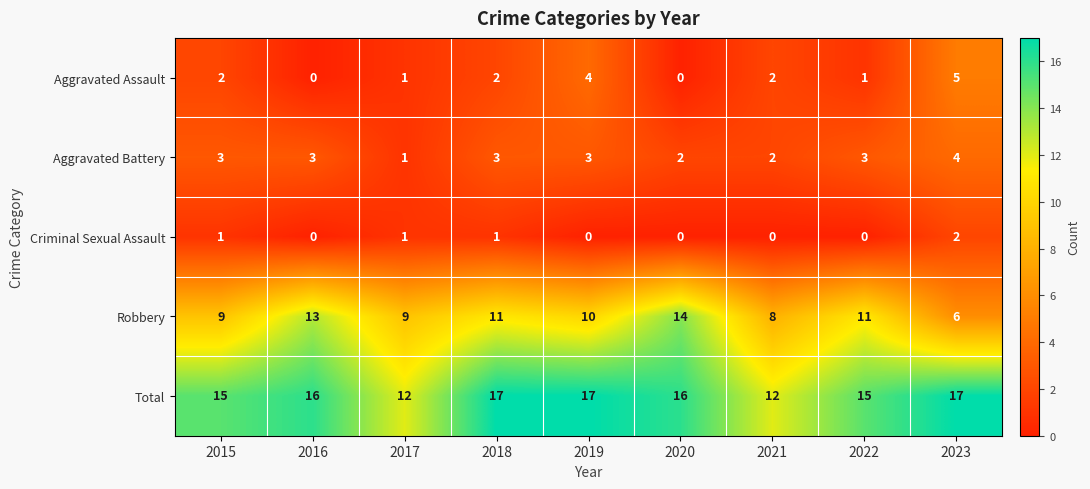

How many Robbery values are between 9 and 11?

5